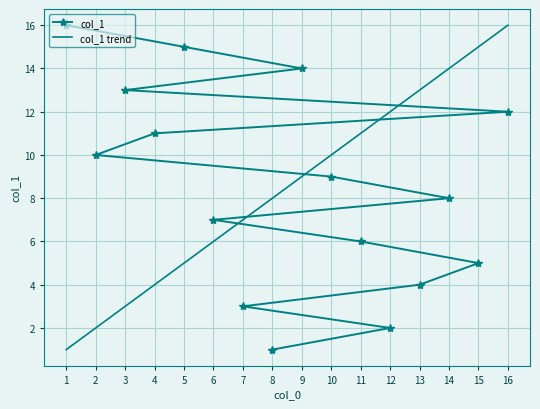

True or false: there are more than 2 points higher than both neighbors.

False